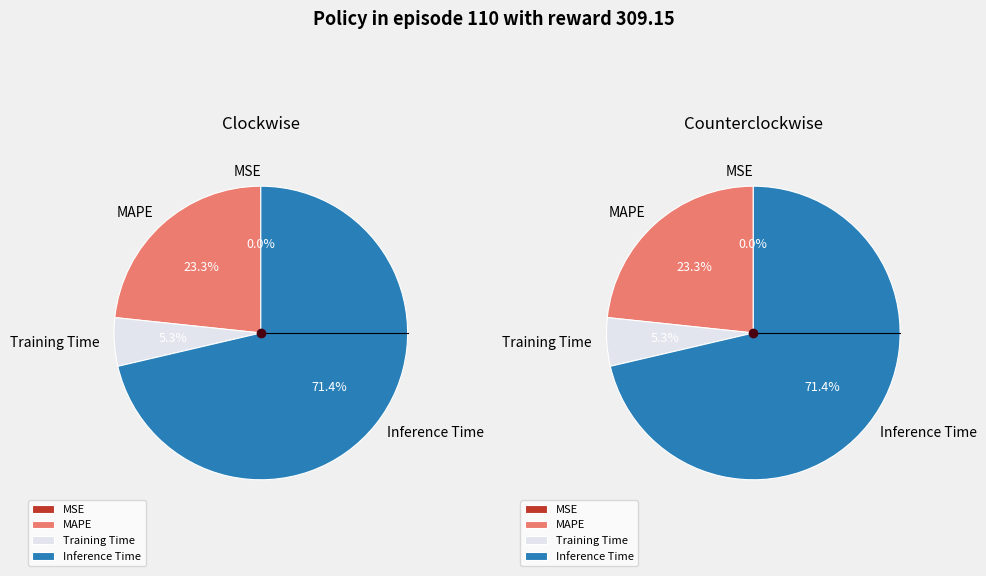

True or false: MAPE accounts for 23% of the total.

True